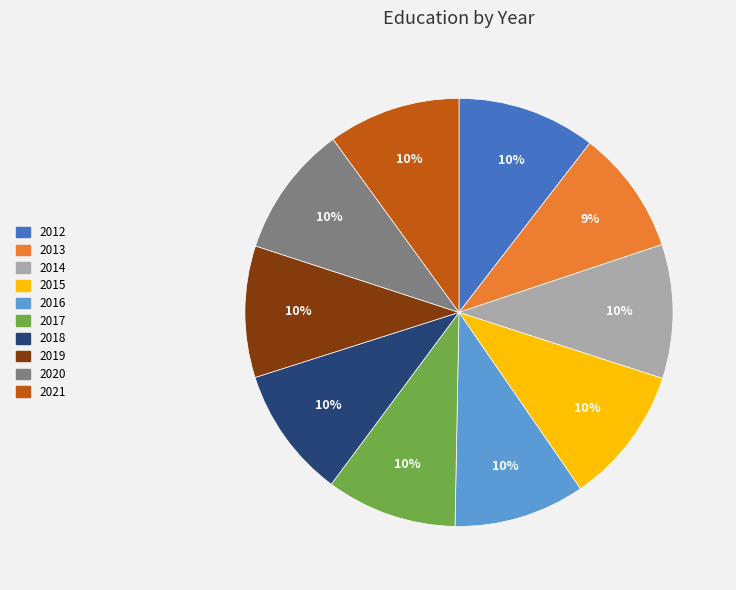

To the nearest percent, what percentage of the pie is 2013?

9%